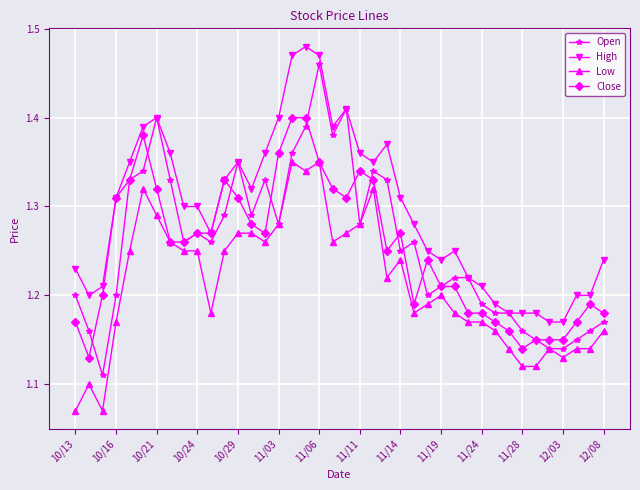

True or false: Low has more than 0 interior local peaks.

True